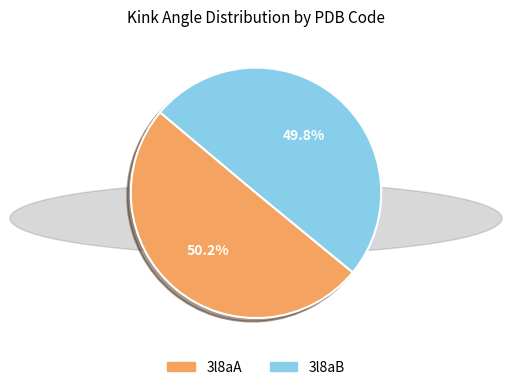

Approximately how many times larger is the value at 3l8aA compared to 3l8aB?

1.0